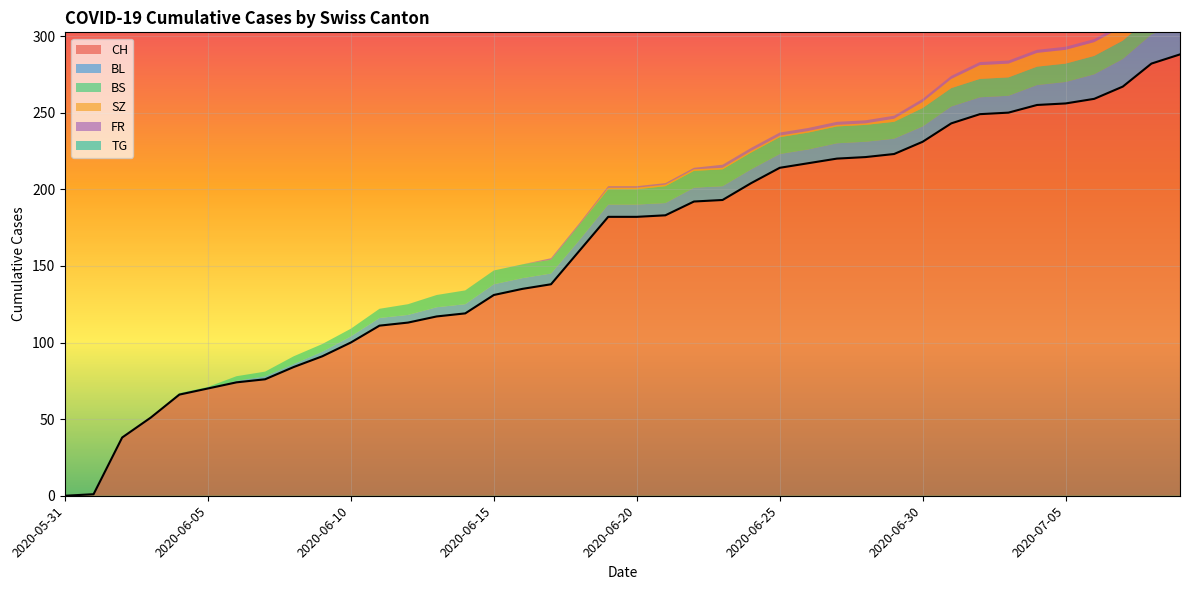

True or false: CH and TG cross at least once.

False